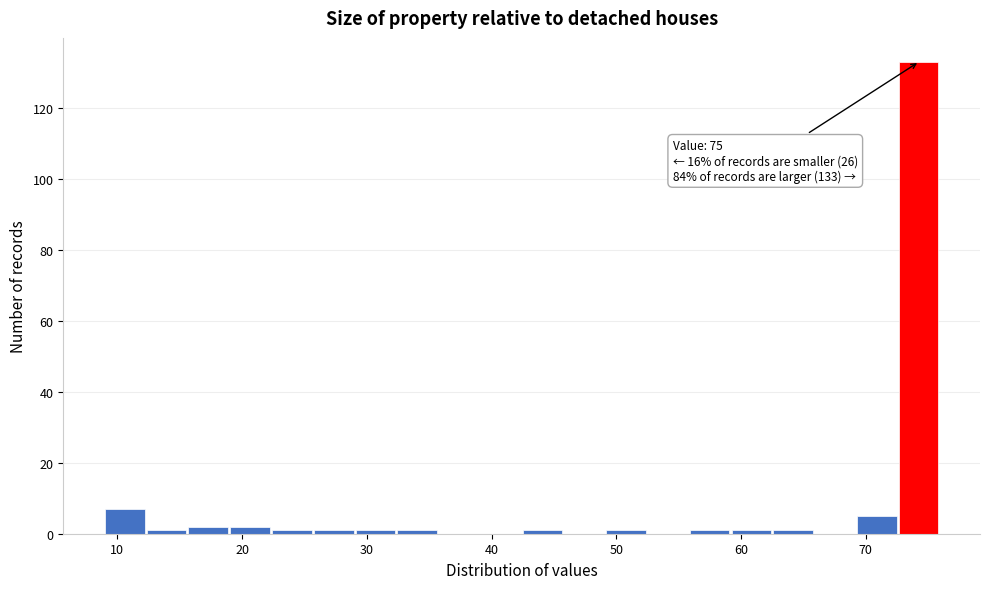

Read against the x-axis, roughly where is the centre of the tallest bar?

74